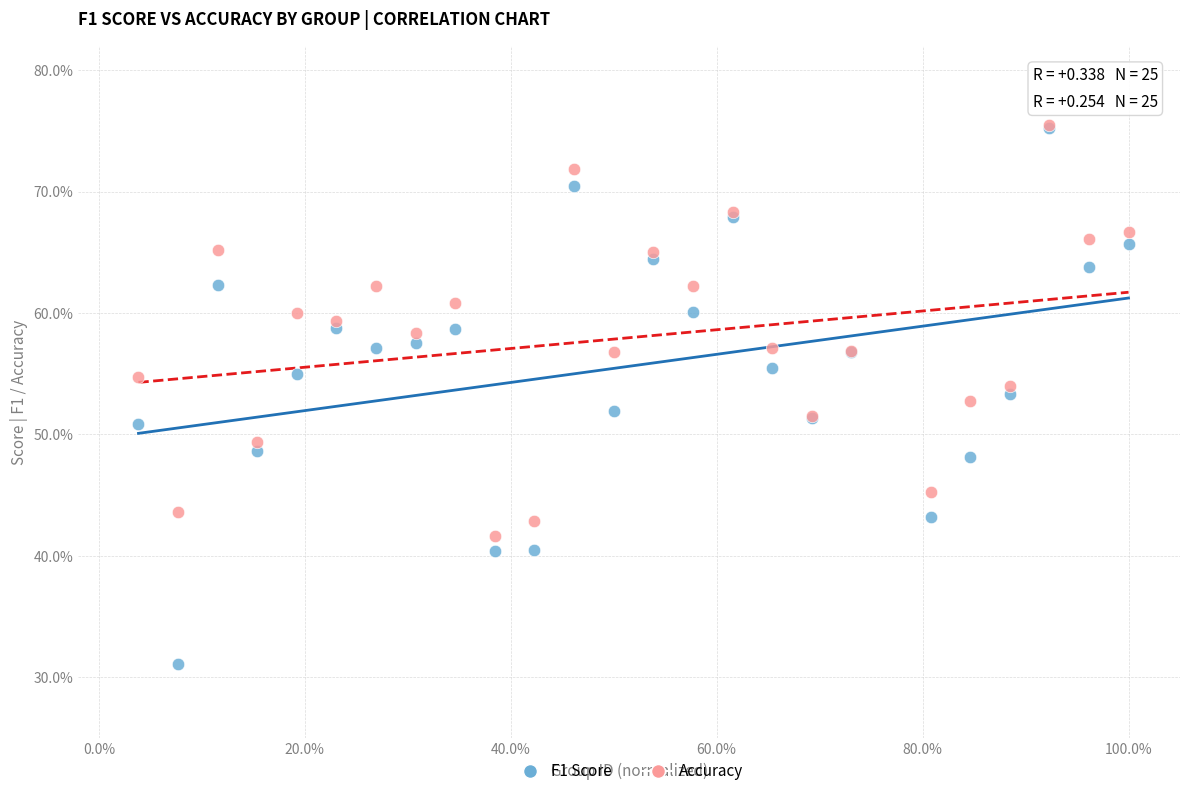

What are all the series names shown in the legend?

F1 Score, Accuracy